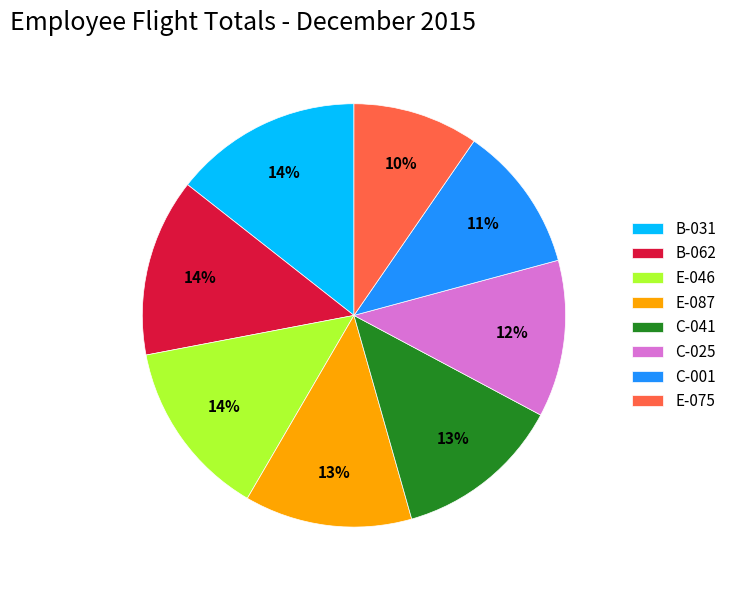

Is the sum of B-062 and C-041 greater than half?

No